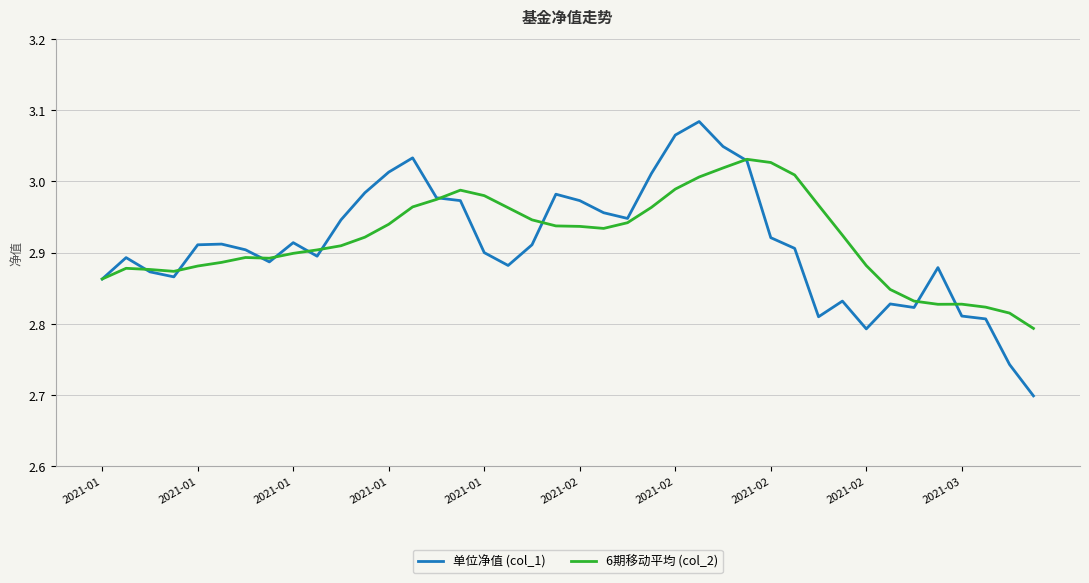

Which series has the widest spread of values?

单位净值 (col_1)